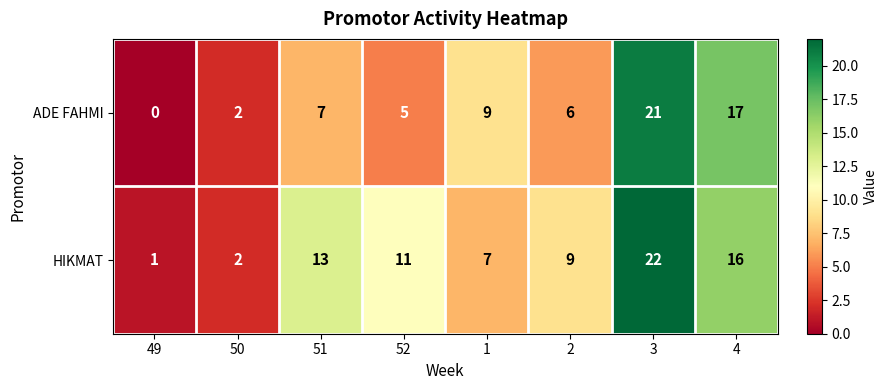

What is the difference between the highest and lowest values at 51?

6